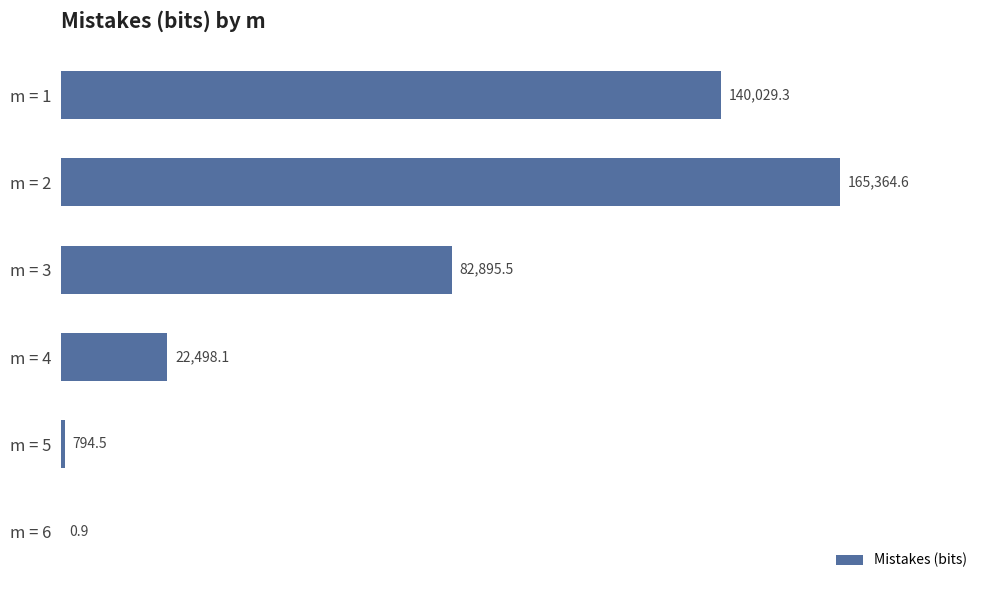

What is the change in value from m = 1 to m = 3?

-57133.8